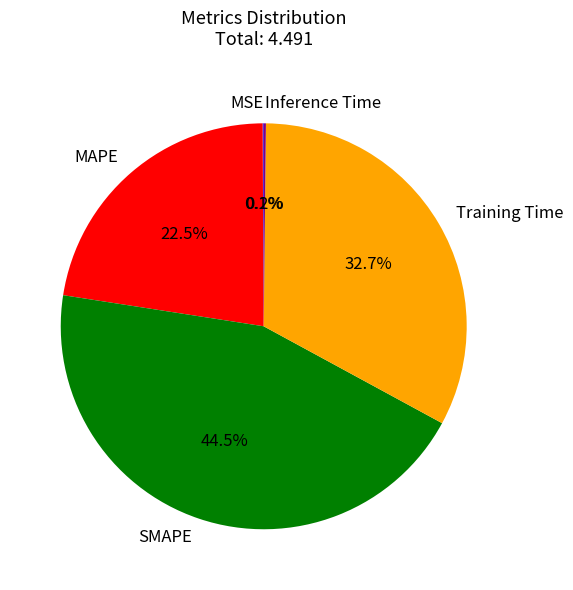

Between Training Time and MAPE, which is larger?

Training Time